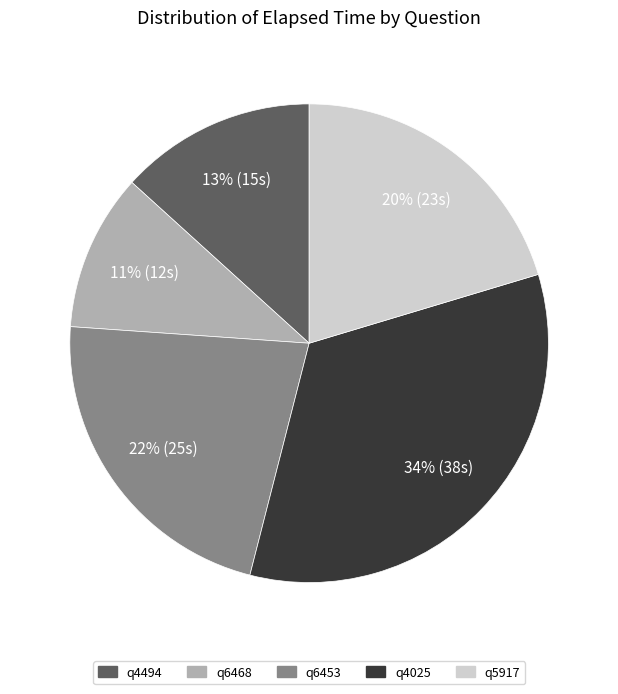

Which has a higher value, q6468 or q6453?

q6453